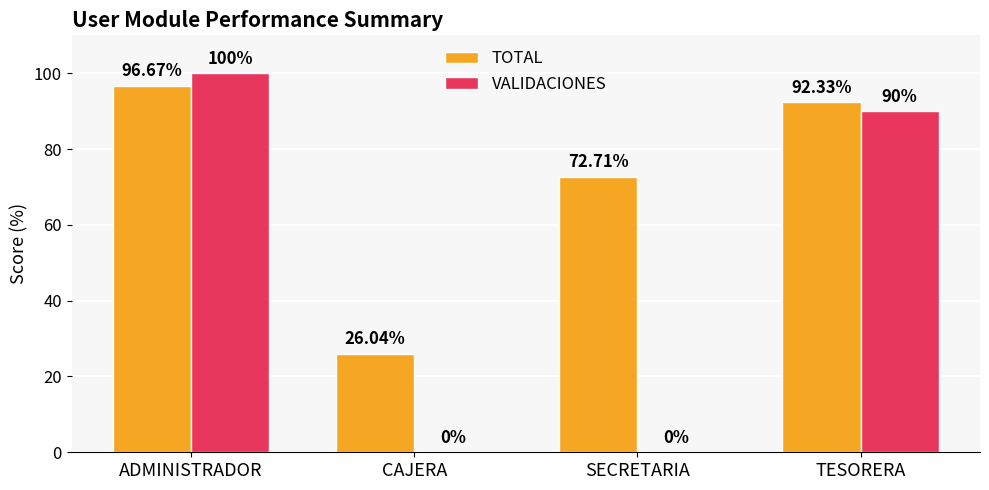

True or false: TOTAL has a value of 39.1 at CAJERA.

False